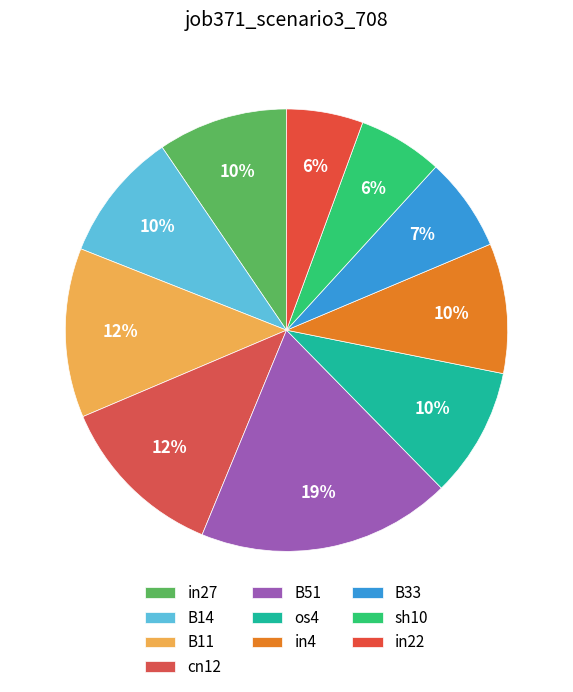

How many segments does this pie chart have?

10